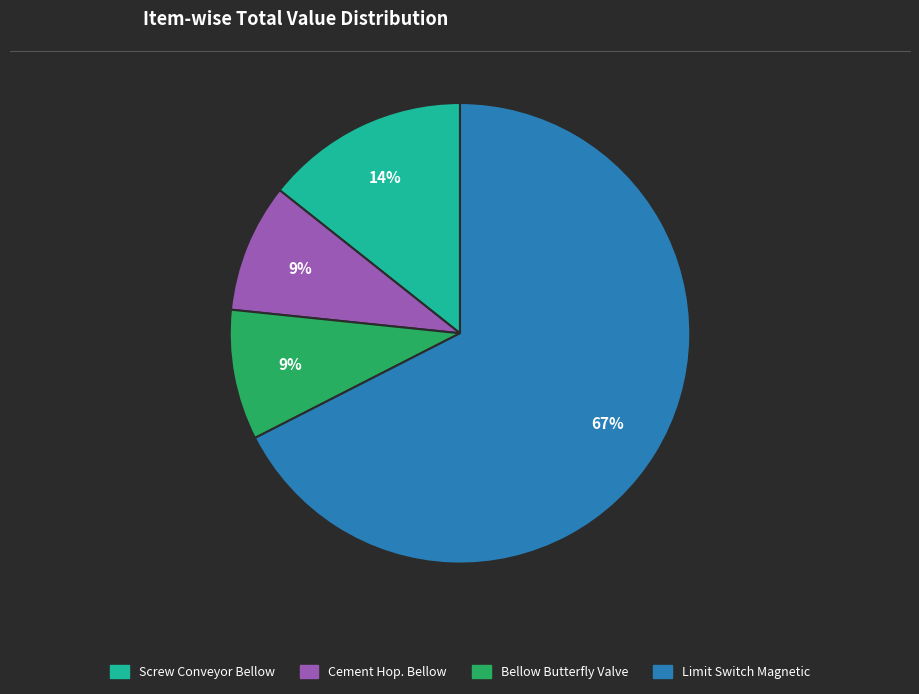

Is the sum of Bellow Butterfly Valve and Cement Hop. Bellow greater than half?

No